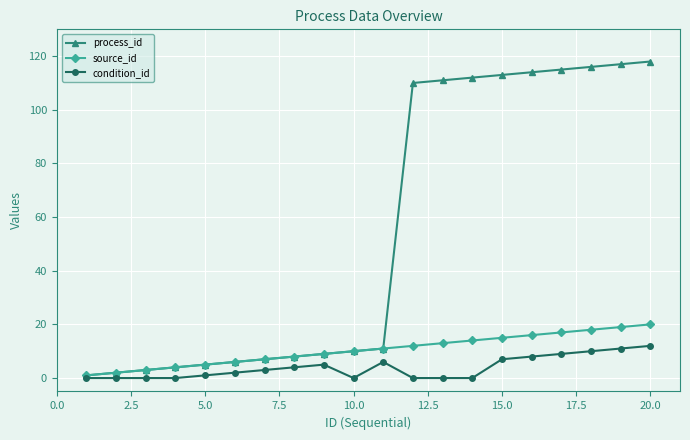

Which series has the largest total across all categories?

process_id